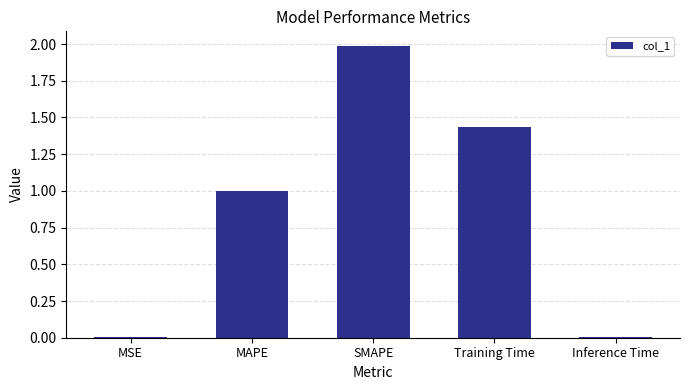

What is the sum of the values at Training Time and SMAPE?

3.4